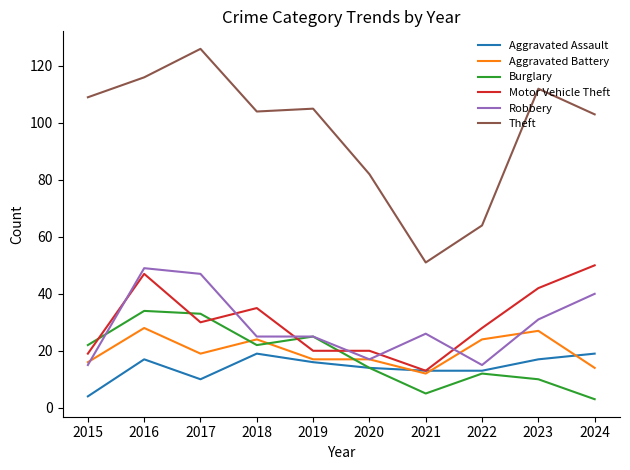

What is the spread (max minus min) of values at 2015?

105